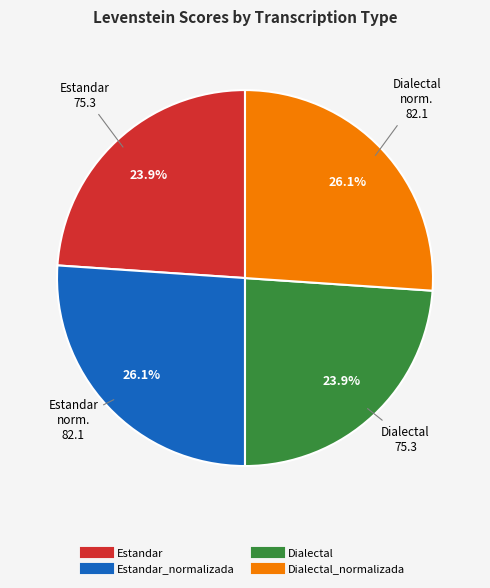

Is there any slice that represents more than half of the pie?

No